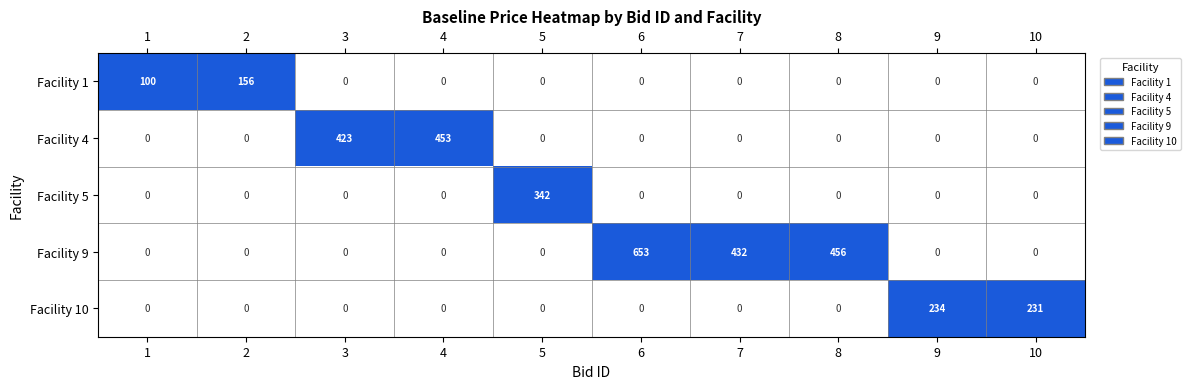

What is the difference between the highest and lowest values at 1?

100